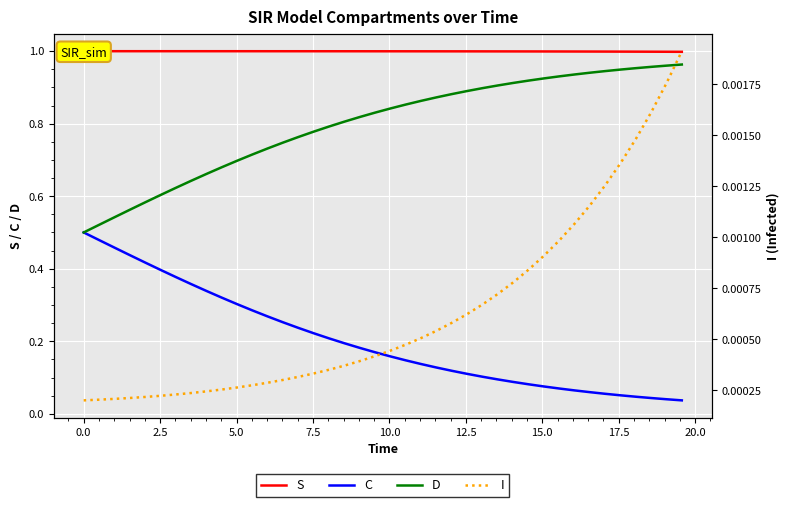

What is the difference between the maximum and minimum values in the D series?

0.5